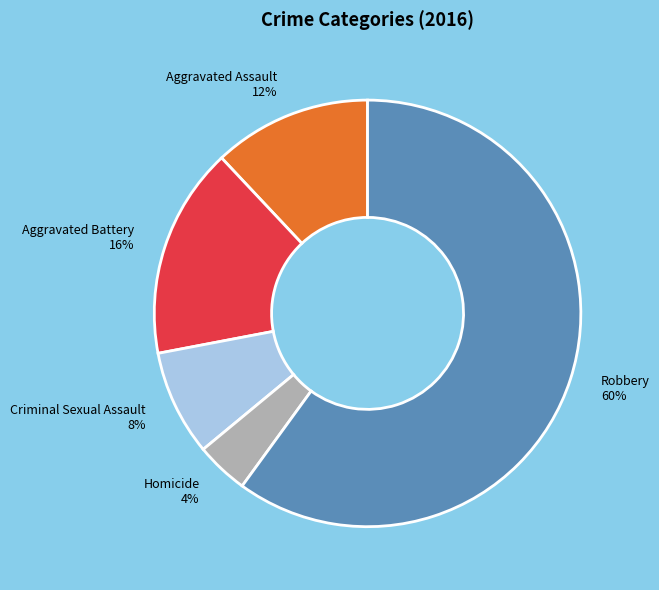

Is it true that Aggravated Assault is 12% of the pie?

True